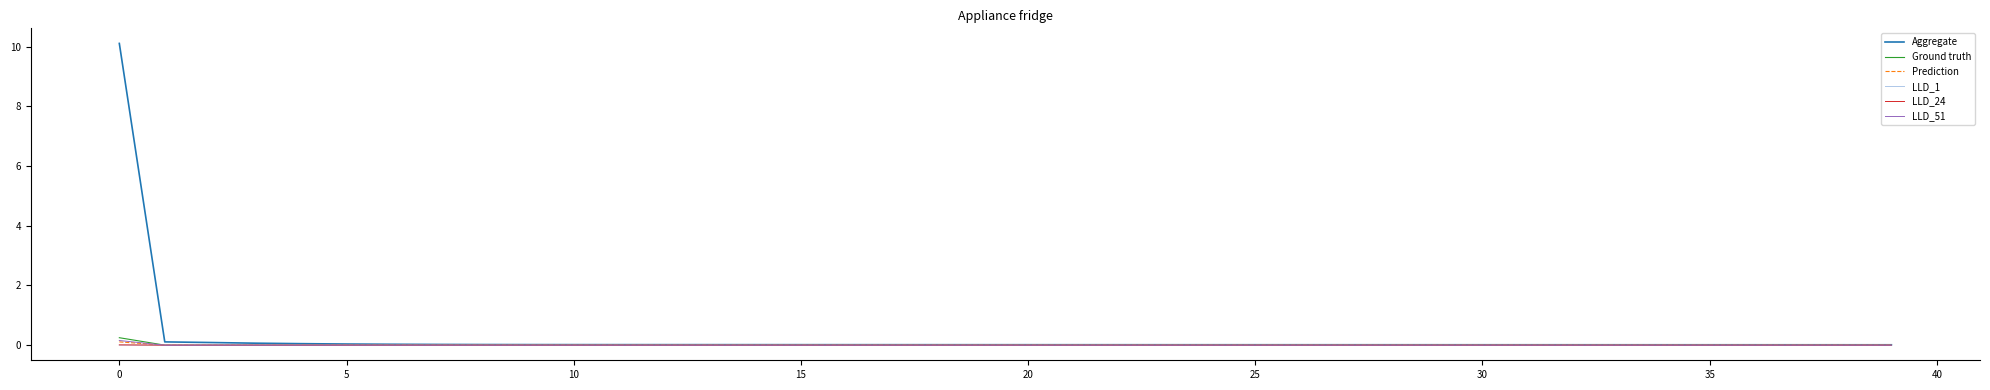

How many lines are shown in the chart?

6